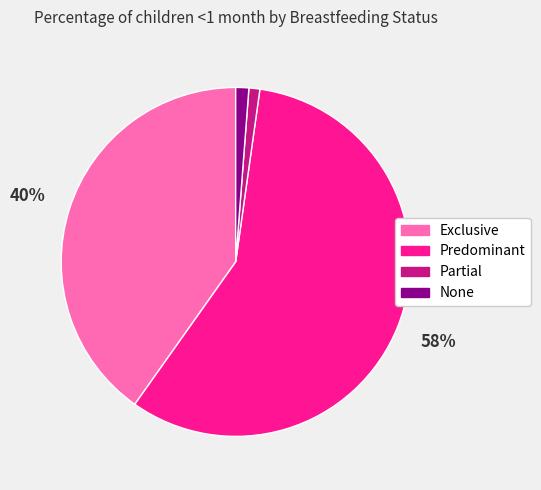

The Partial slice represents 1% of the pie. True or false?

True